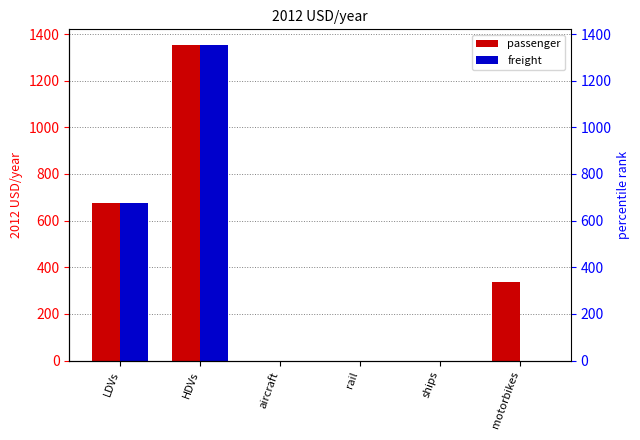

Where does the passenger series first go above 338?

LDVs